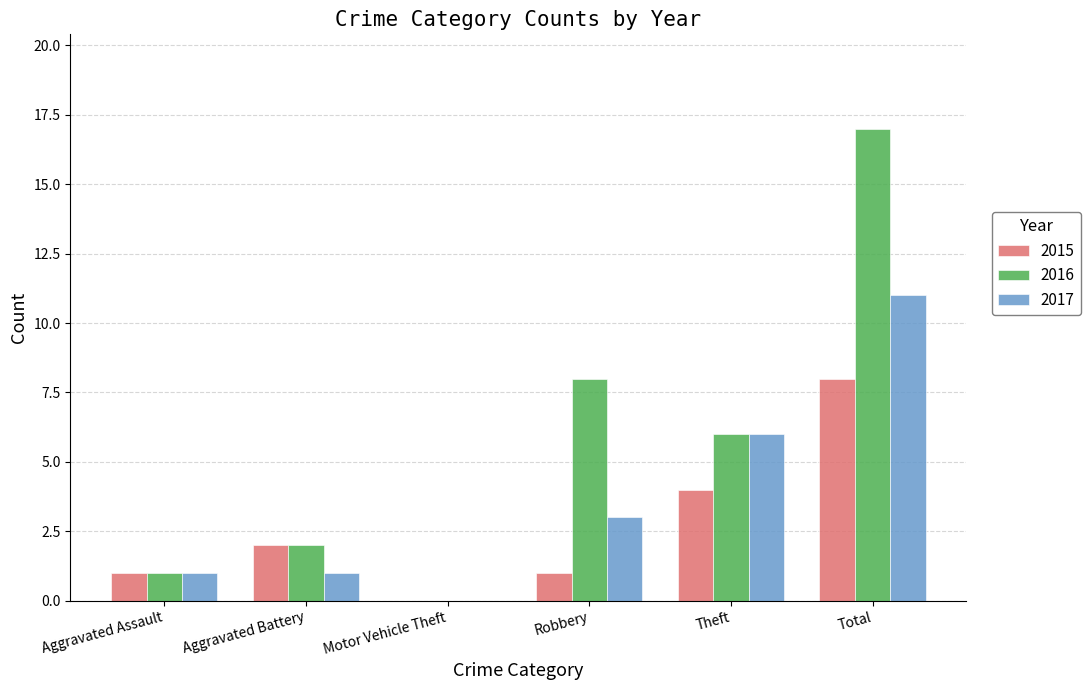

What is the sum of the 2017 values at Aggravated Assault and Robbery?

4